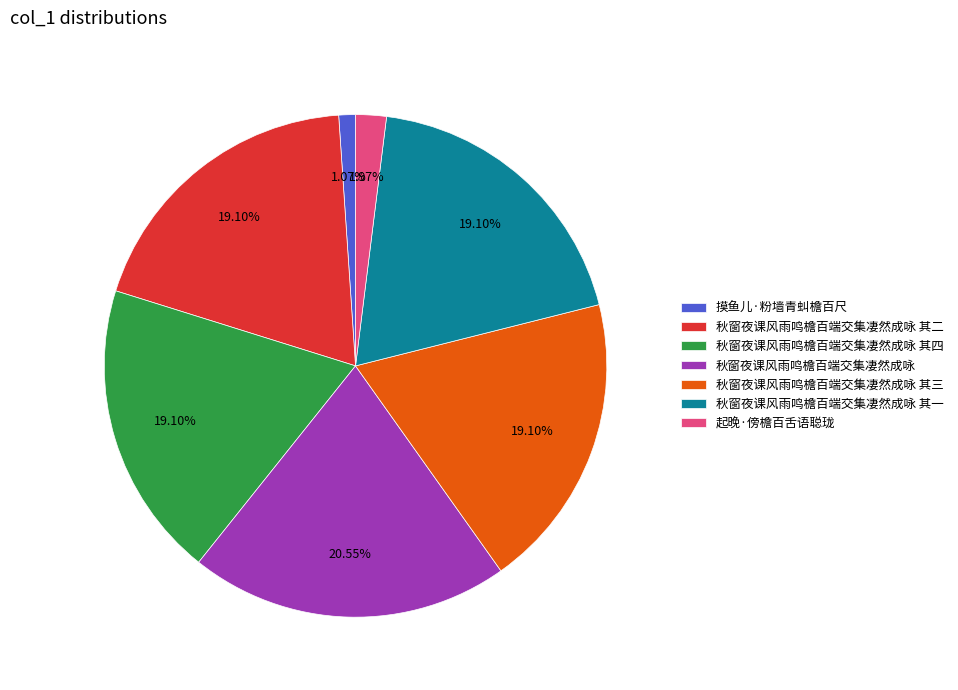

What percentage is the 秋窗夜课风雨鸣檐百端交集凄然成咏 其一 slice, to the nearest percent?

19%